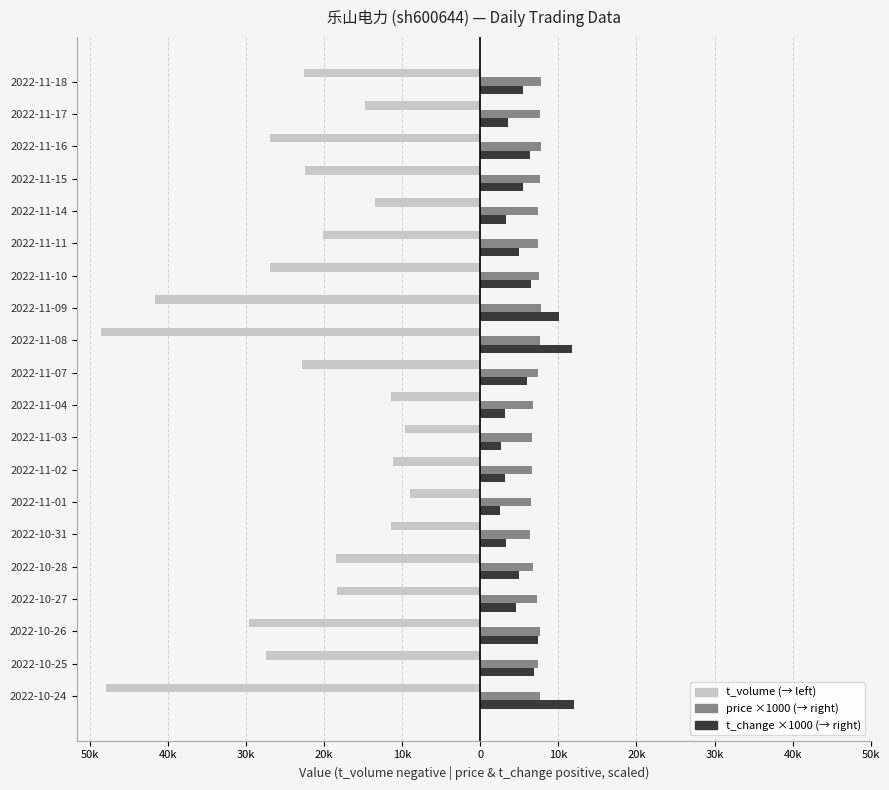

The value of t_volume at 2022-11-08 is -48562. True or false?

True